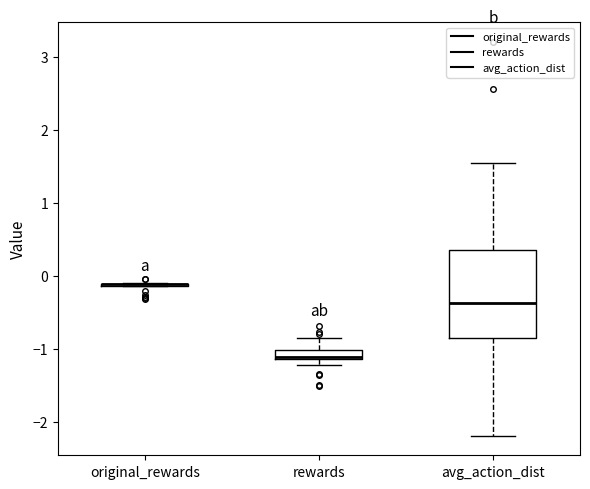

Where is the upper edge of the box for avg_action_dist on the y-axis? The values are not printed on the chart, so give them approximately, as read against the axis.

0.4